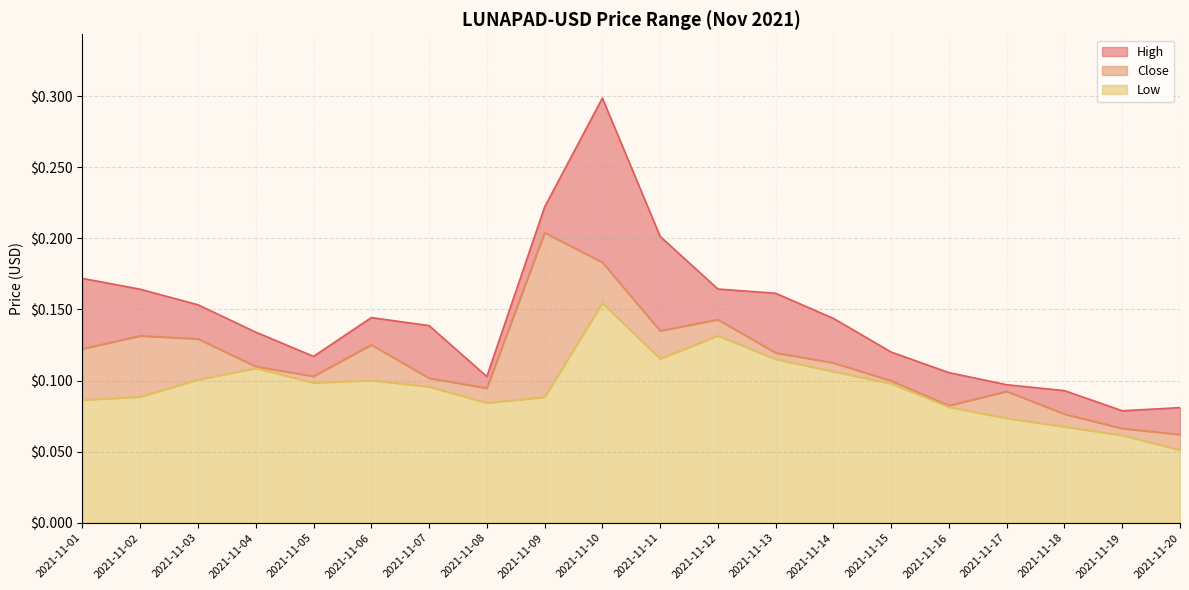

True or false: High and Close intersect in this chart.

False